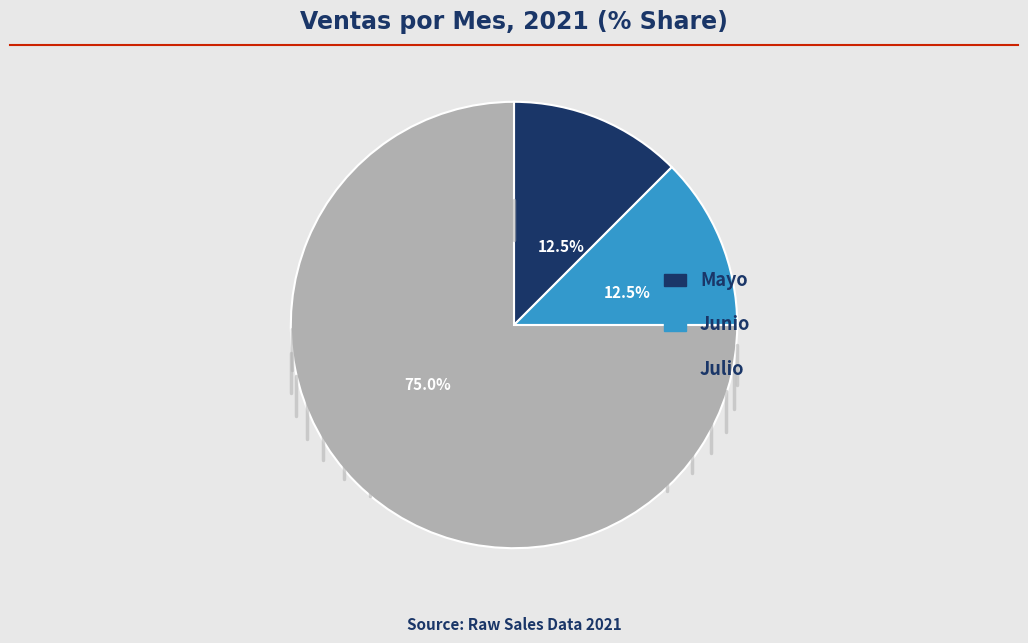

Combined, what portion of the pie is Julio and Junio?

87.5%